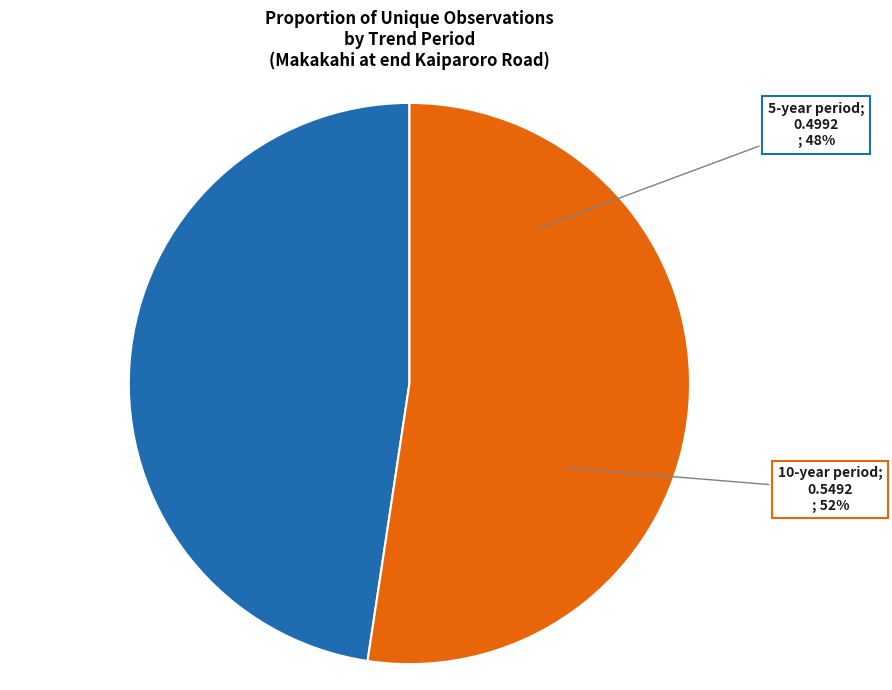

Count the number of slices in the pie.

2